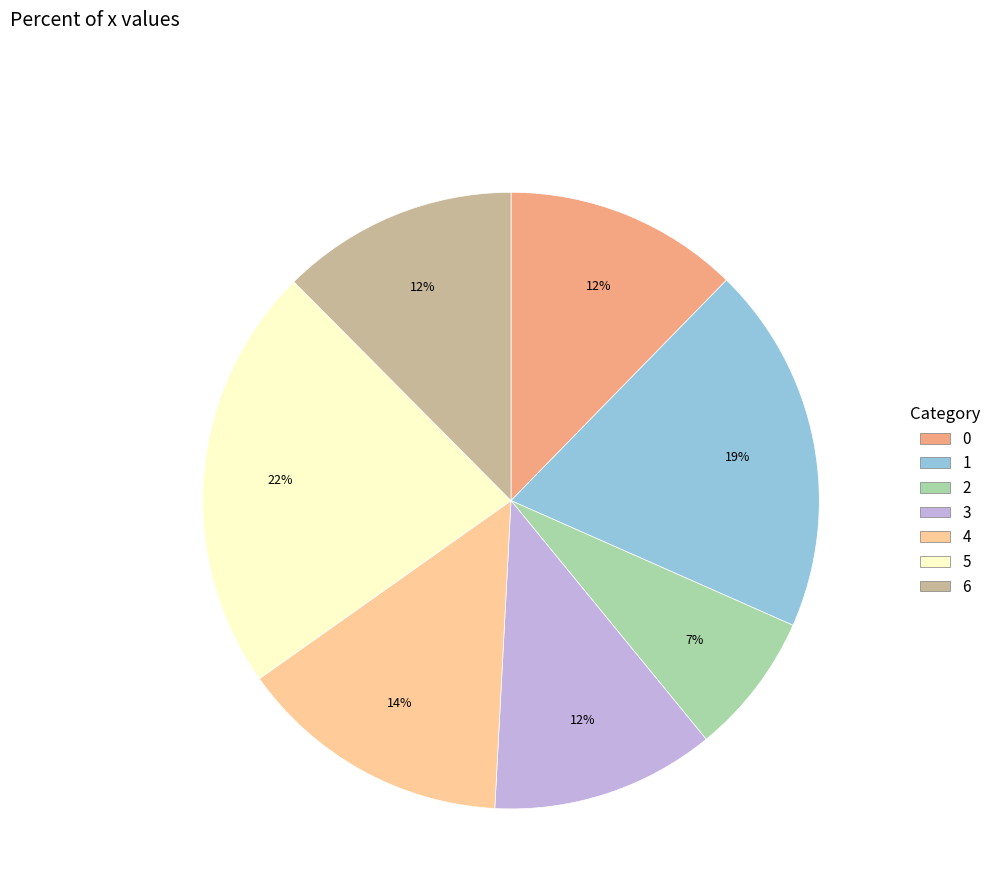

What is the smallest slice in the pie chart?

2